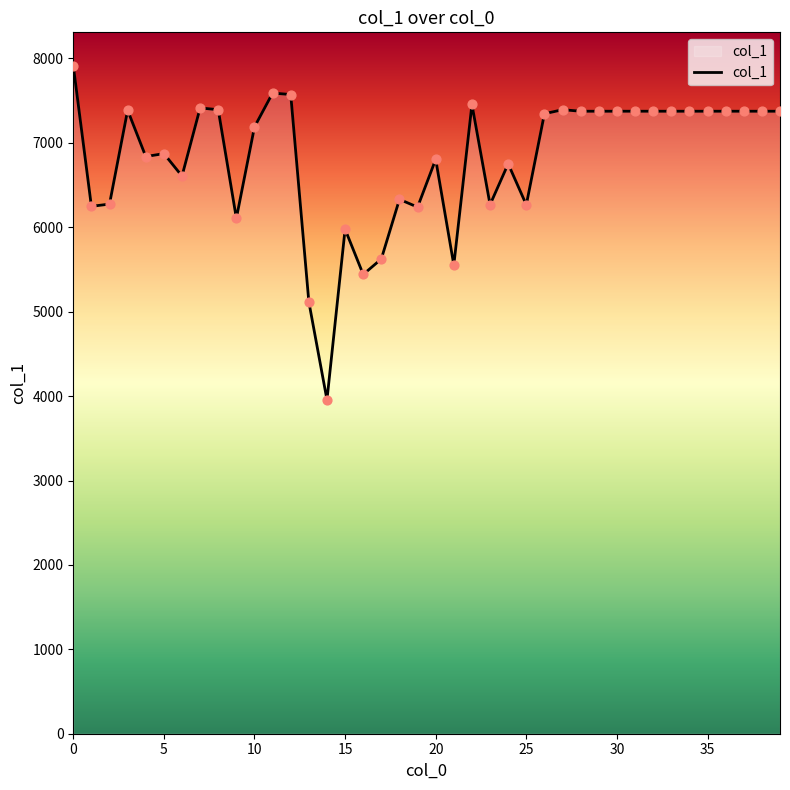

What is the smallest value displayed?

3956